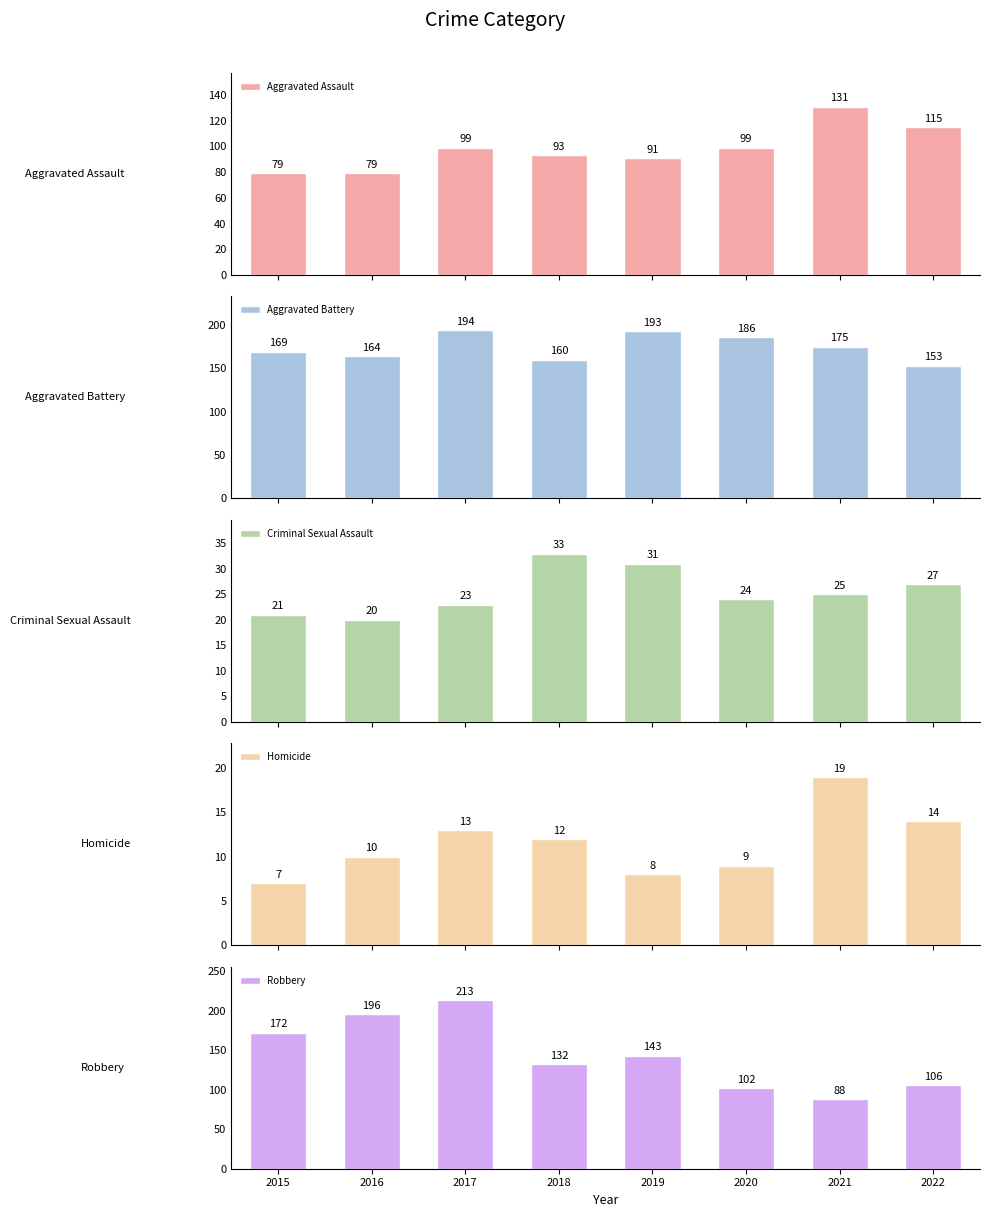

Is the value of Aggravated Assault at 2016 greater than the value of Aggravated Battery at 2016?

No